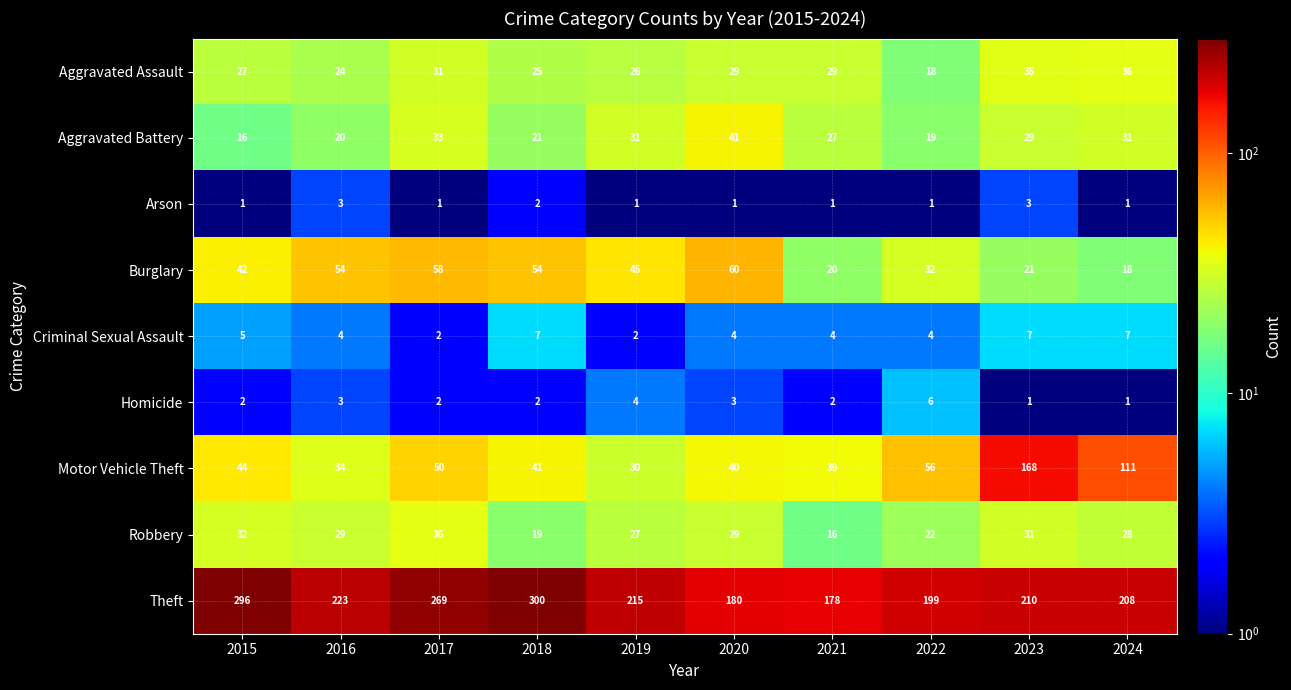

Is it true that Burglary equals 13 at 2016?

False